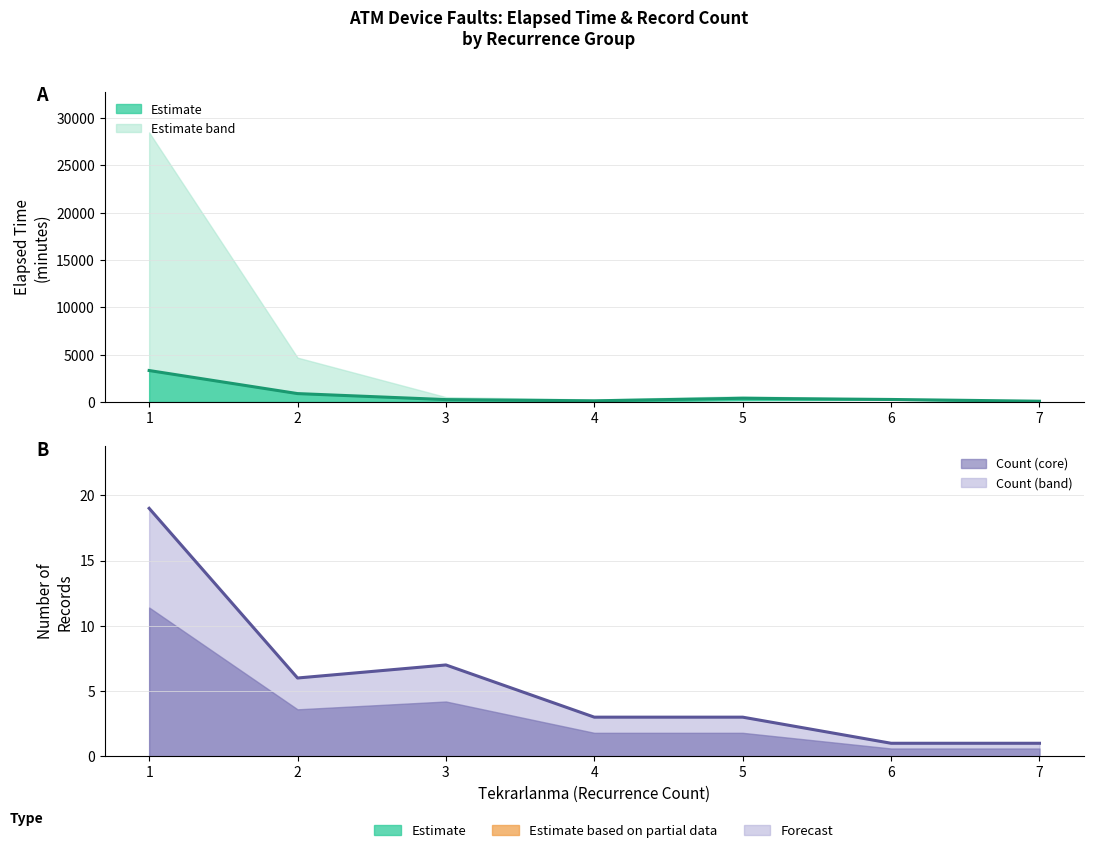

How many data points in Mean Elapsed Time are less than 267?

3